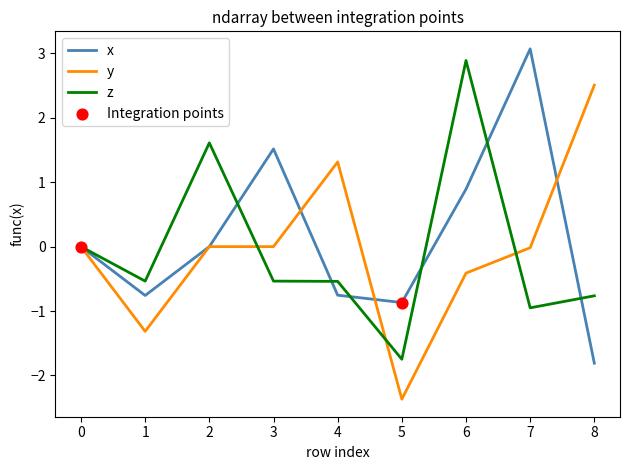

At how many categories does at least one series exceed -1?

9